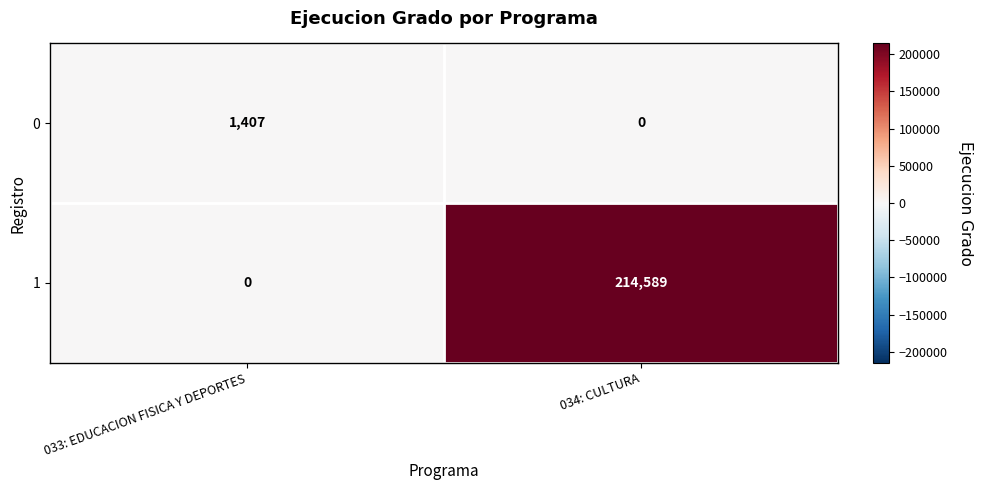

How many categories are shown in the chart?

2